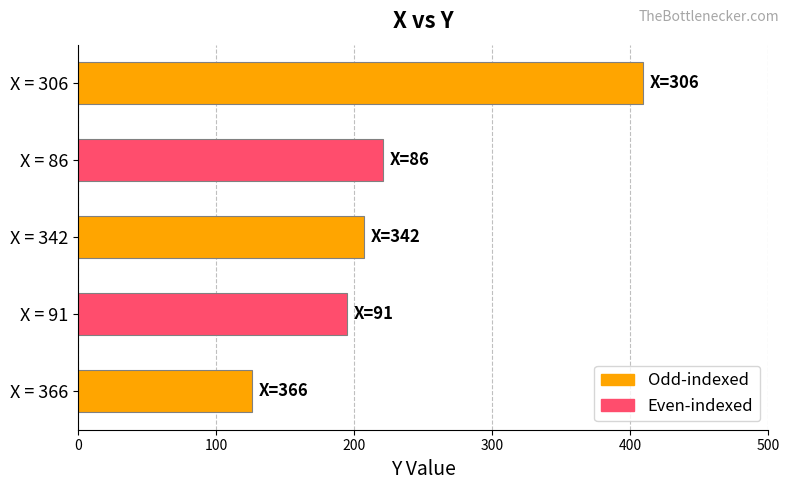

Where is the data nearest to the value 267?

X = 86